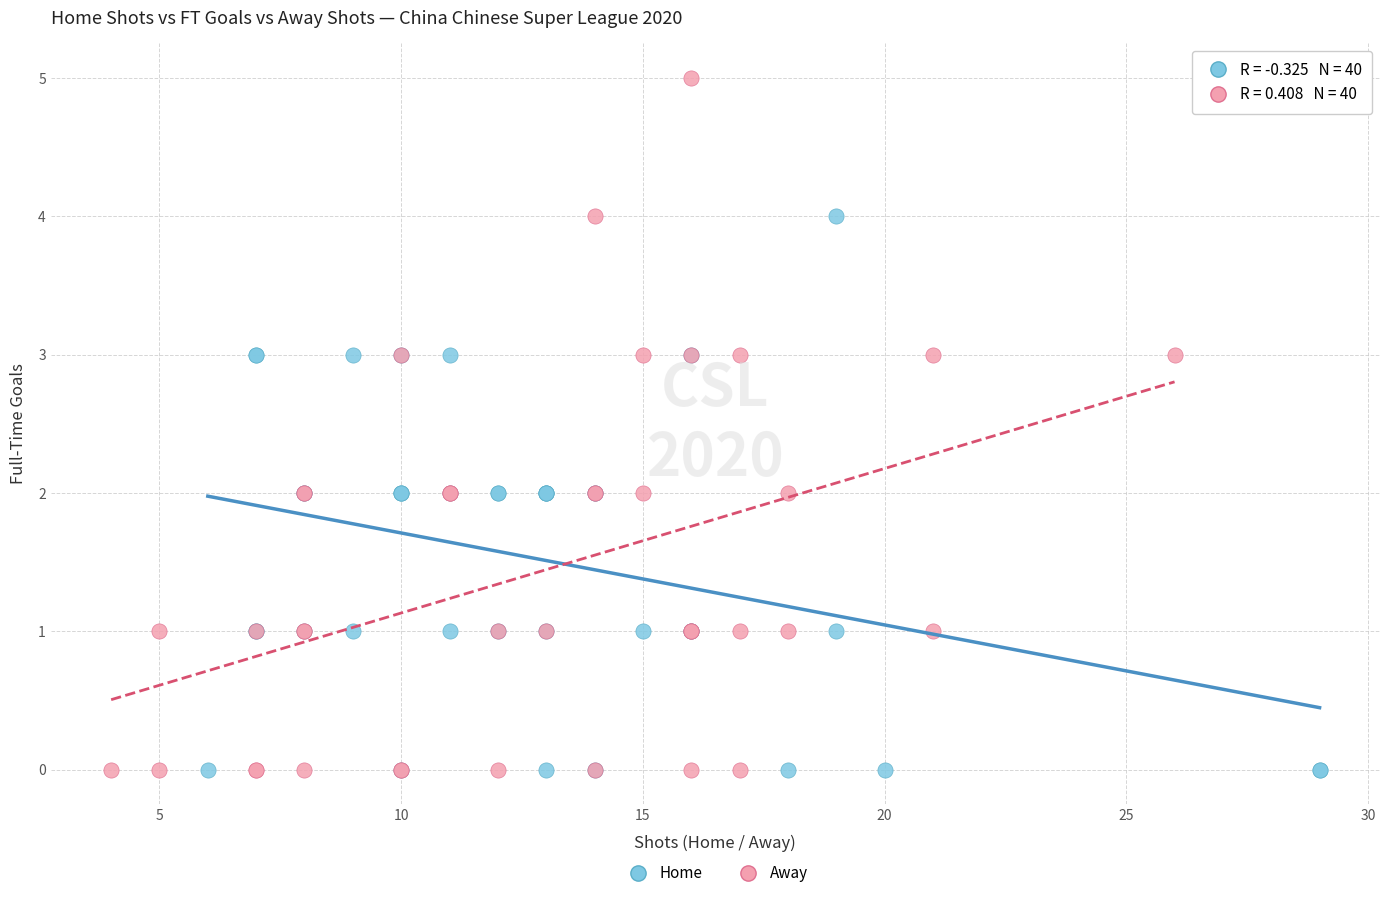

Which series reaches the maximum Y coordinate?

Away